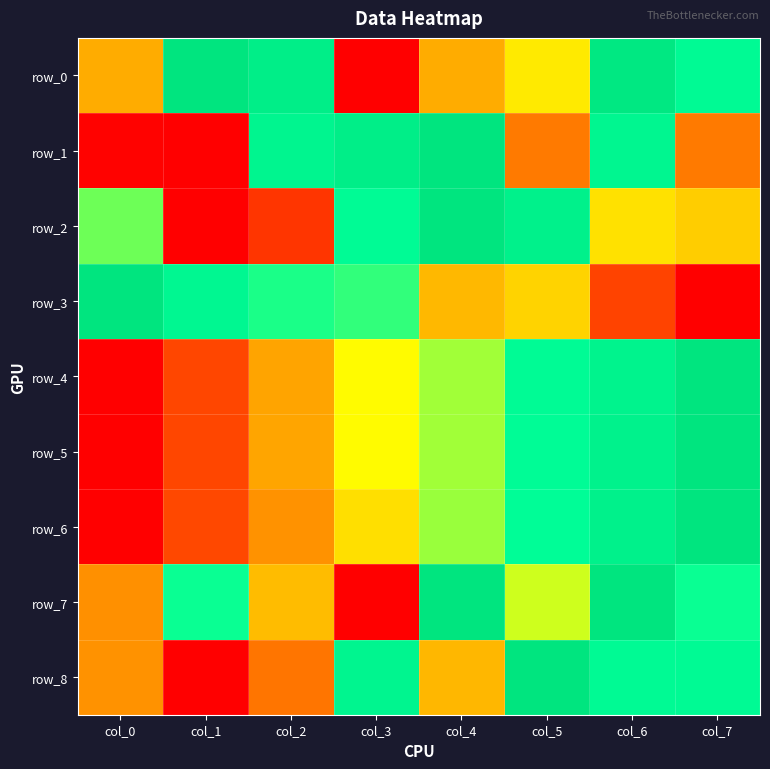

Read the row_6 value at col_6.

0.9